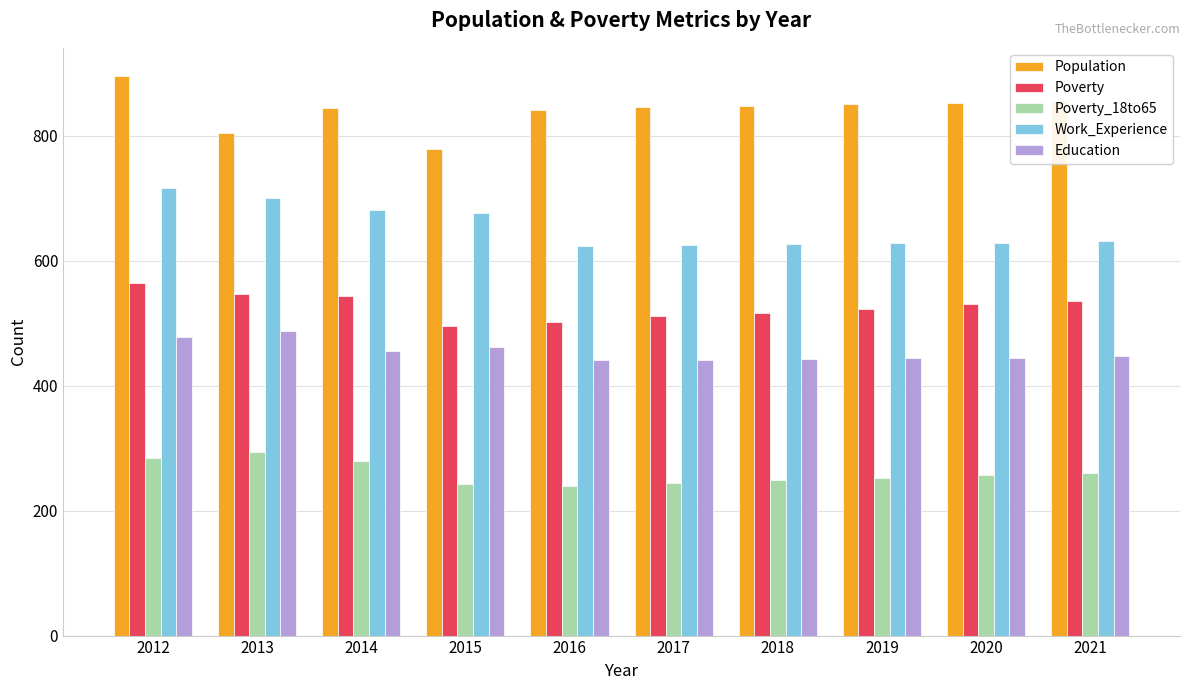

What is the difference between the Work_Experience values at 2018 and 2020?

2